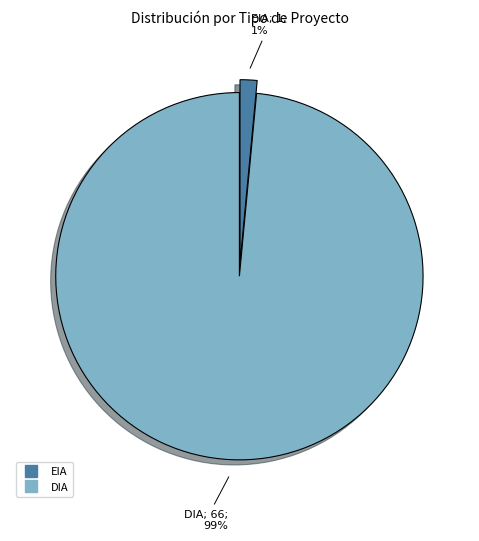

To the nearest percent, what is the average slice percentage?

50%